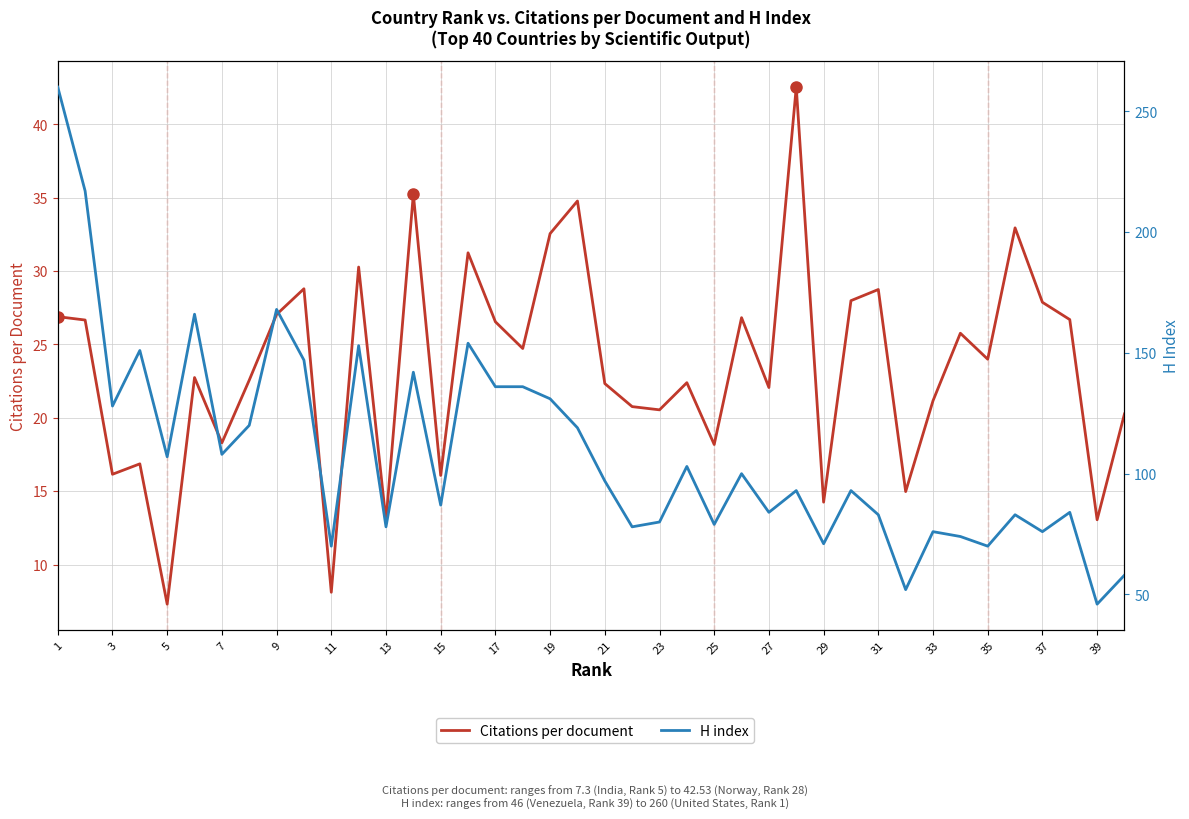

True or false: H index and Citations per document cross at least once.

False